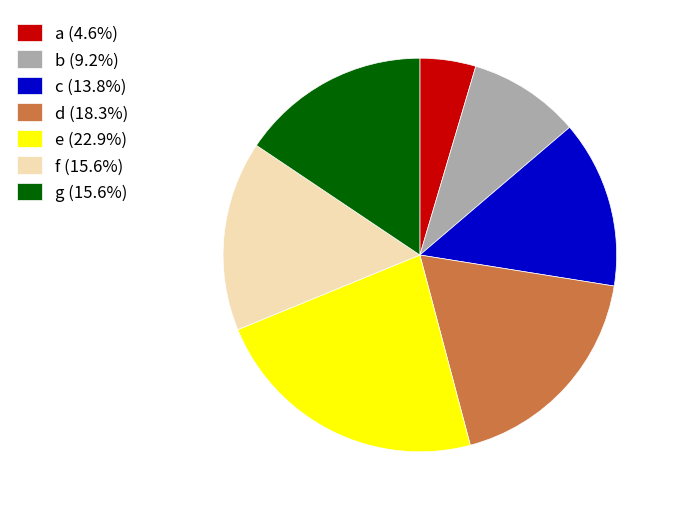

How many segments does this pie chart have?

7